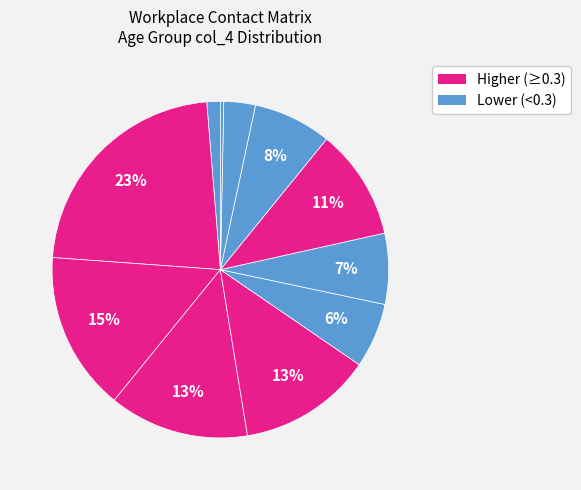

Which slice is the largest?

15_19